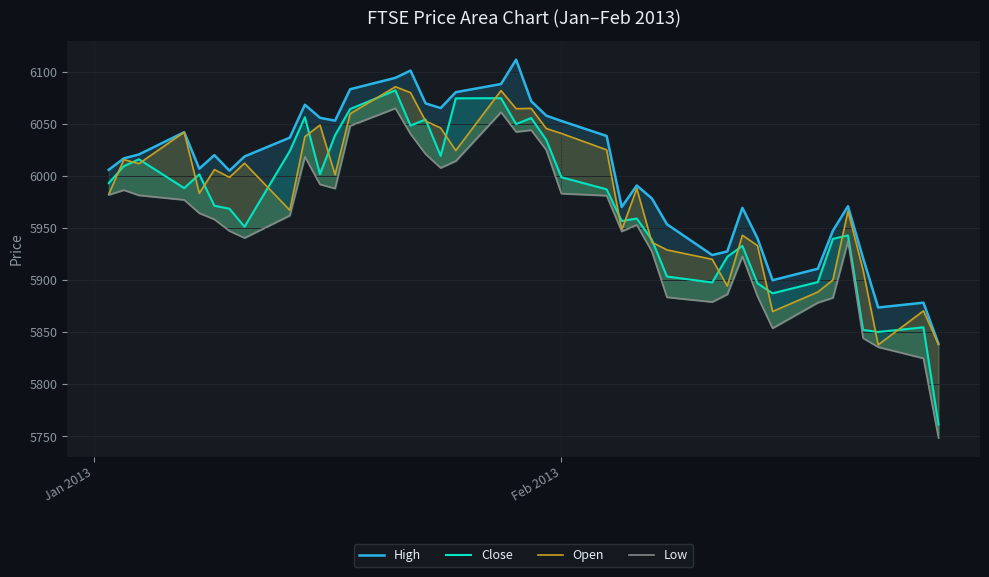

What is the value of the Close point at the 14th from the left?

6082.3